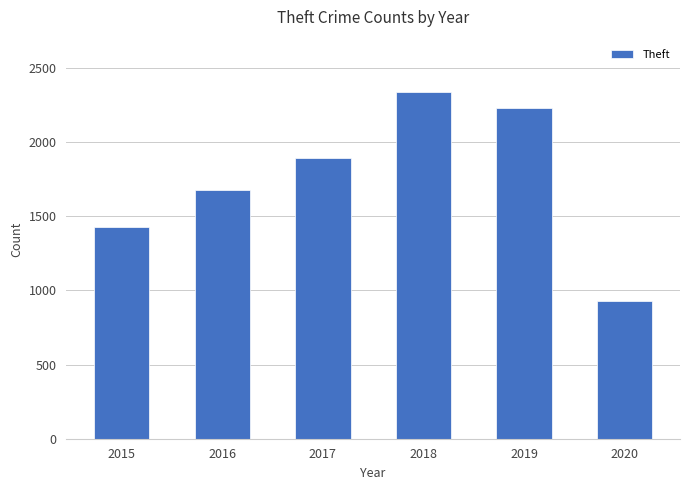

Reading right to left, transcribe all the data shown in this chart.

930	2230	2341	1896	1676	1429